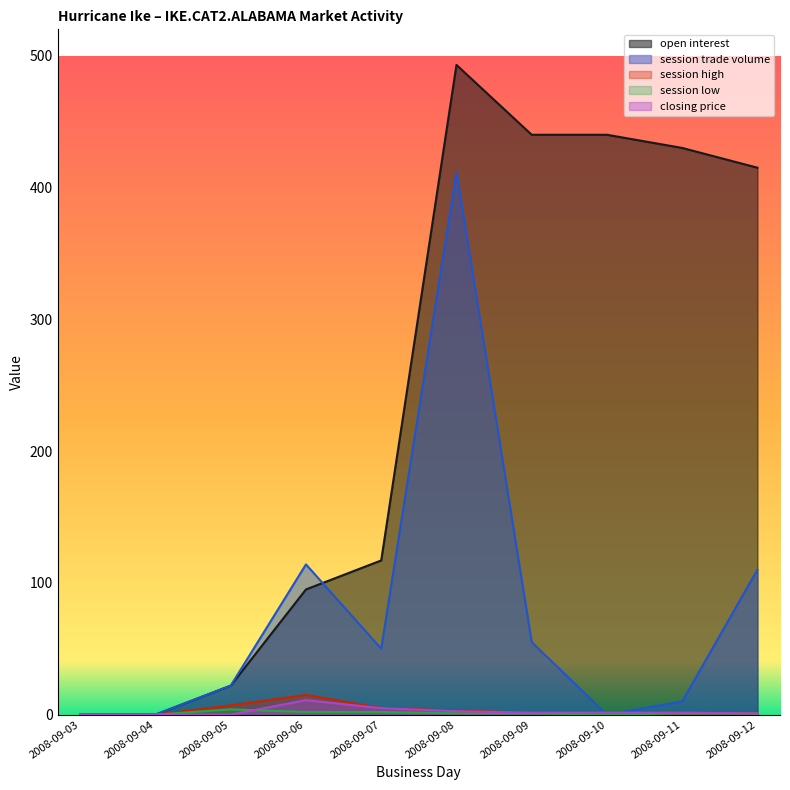

Which series has the largest total across all categories?

open interest